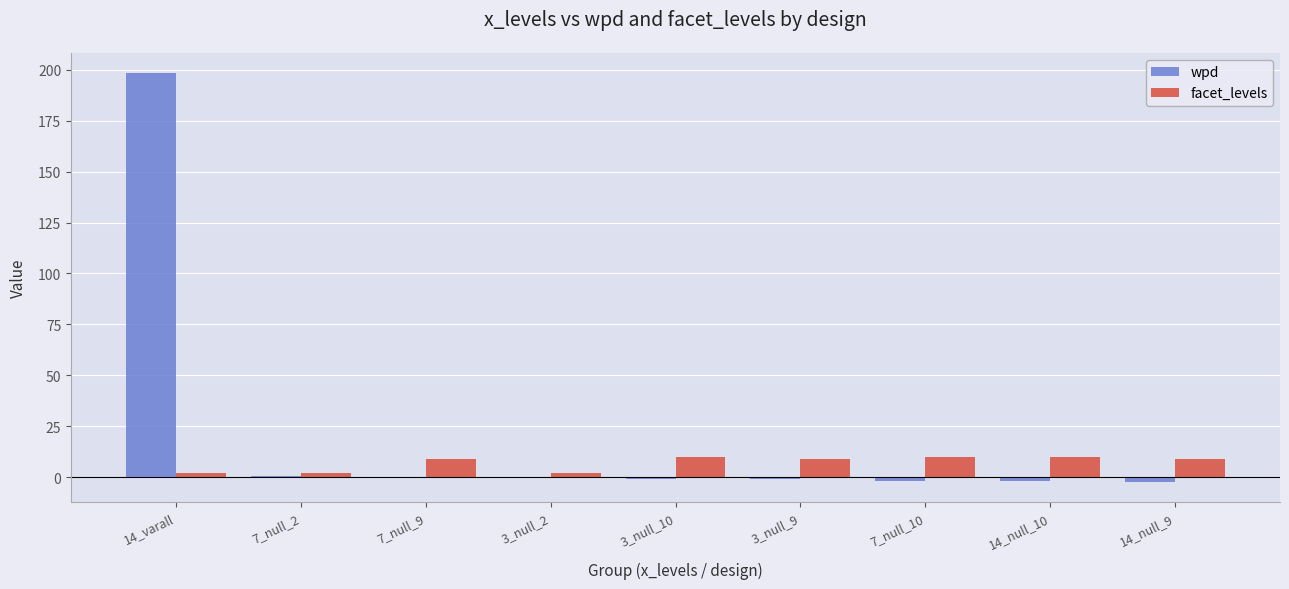

Count the facet_levels values in the range 2 to 10.

9